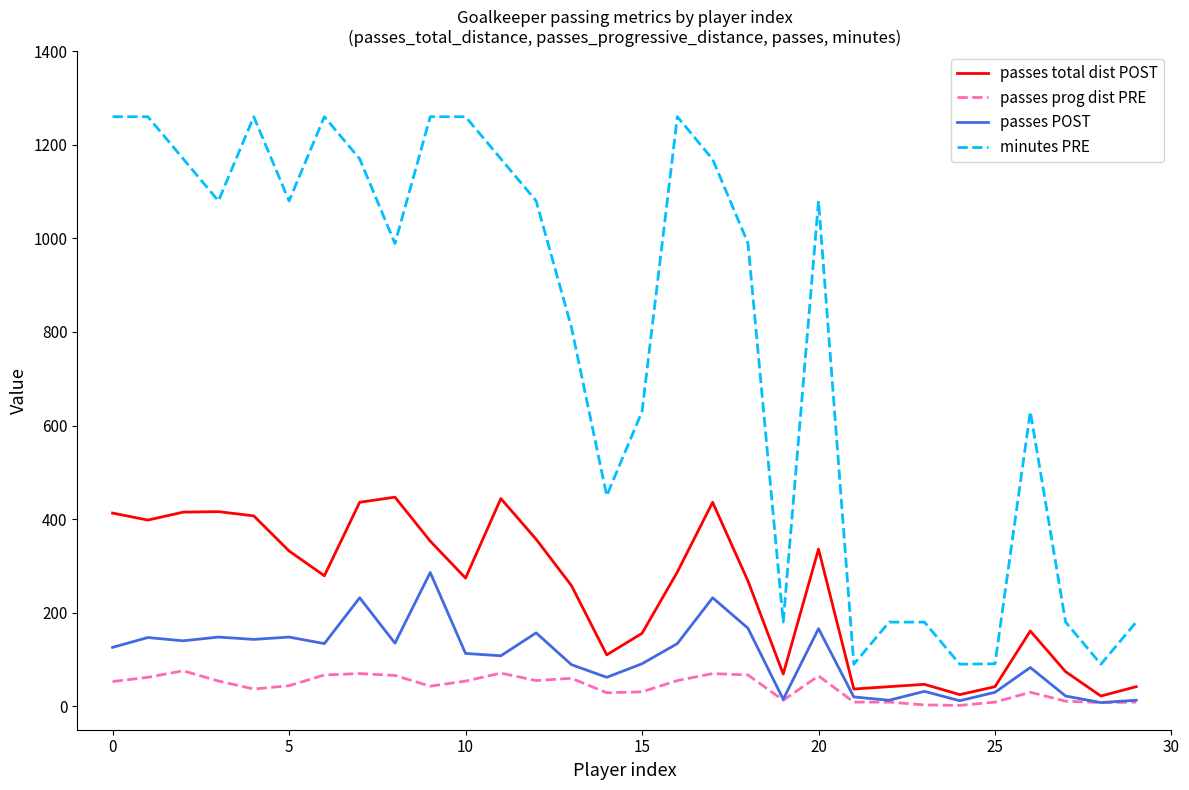

What is the highest value of the passes prog dist PRE series?

76